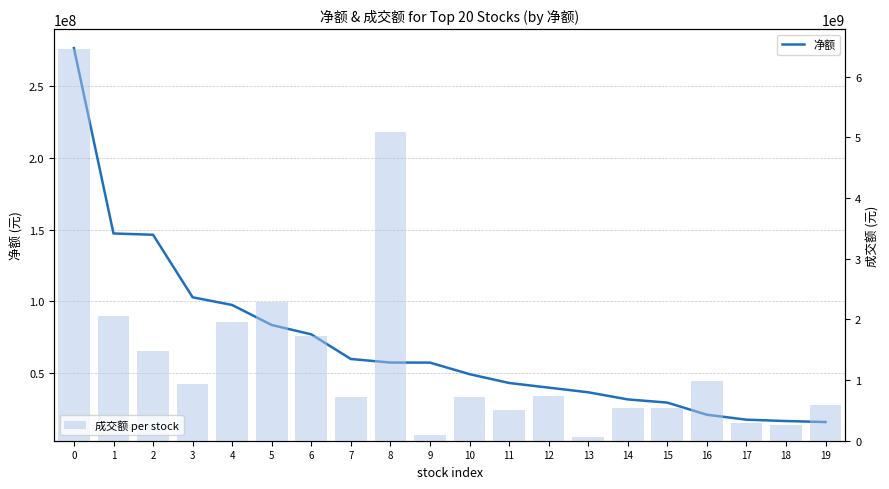

Where is 成交额 per stock nearest to the value 3254713957?

5